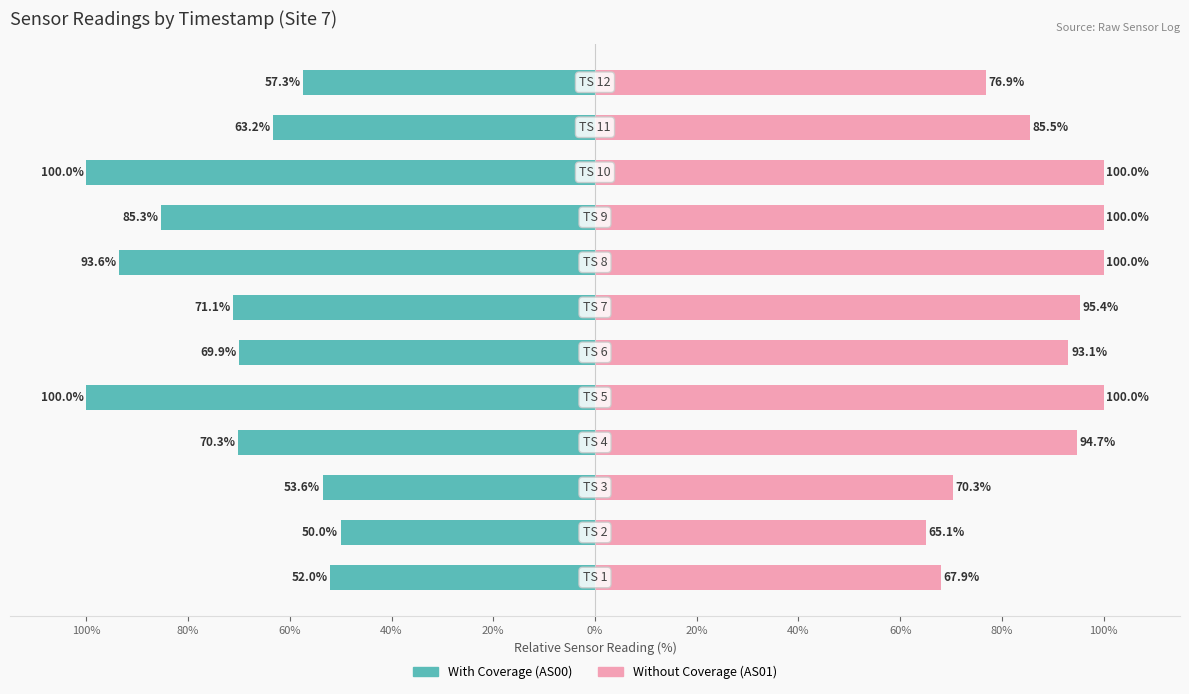

How many bars are there in each group?

2